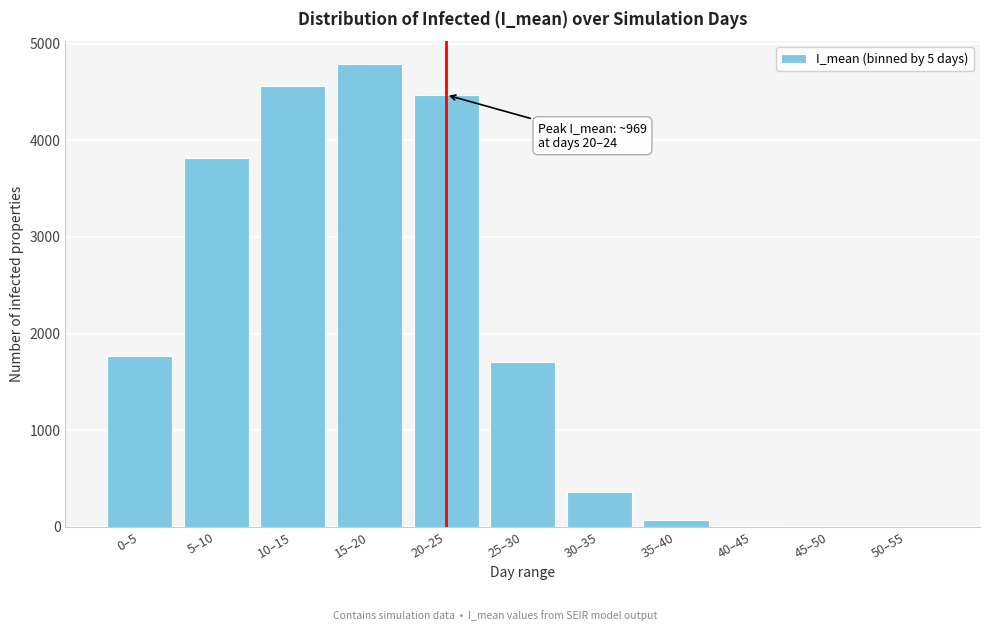

At which category does the chart reach its peak across all series?

15–20